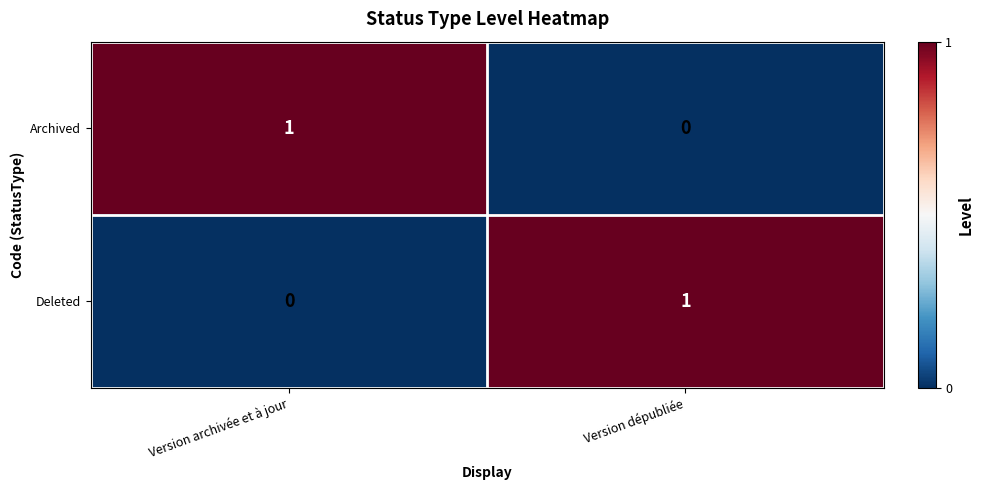

At how many categories does at least one series exceed 0?

2